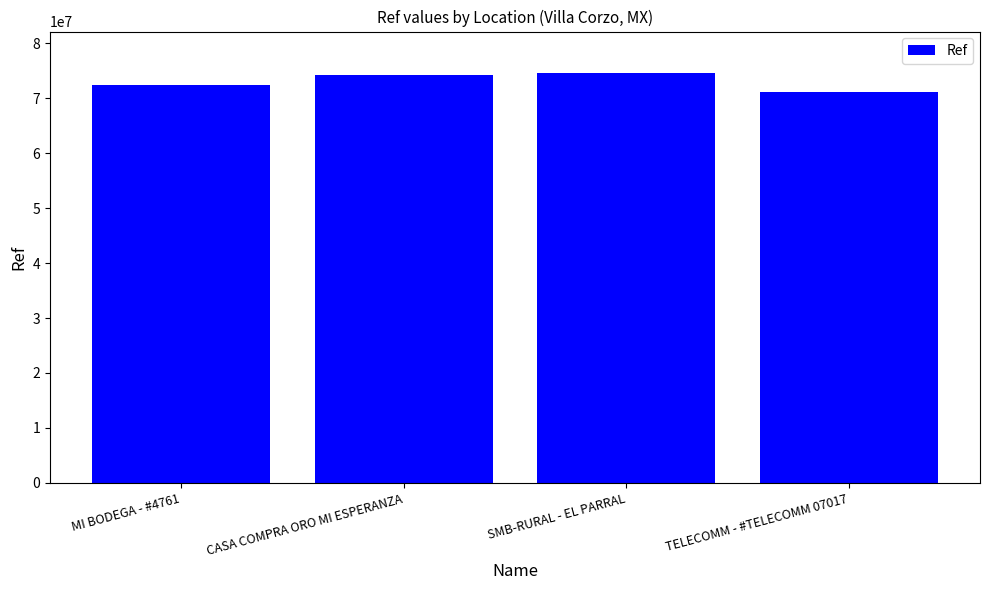

How many bars are there in total?

4